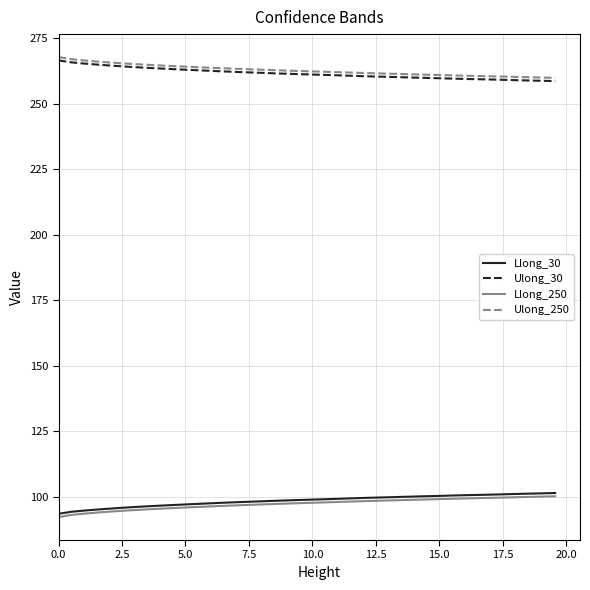

At how many categories does at least one series exceed 241?

40